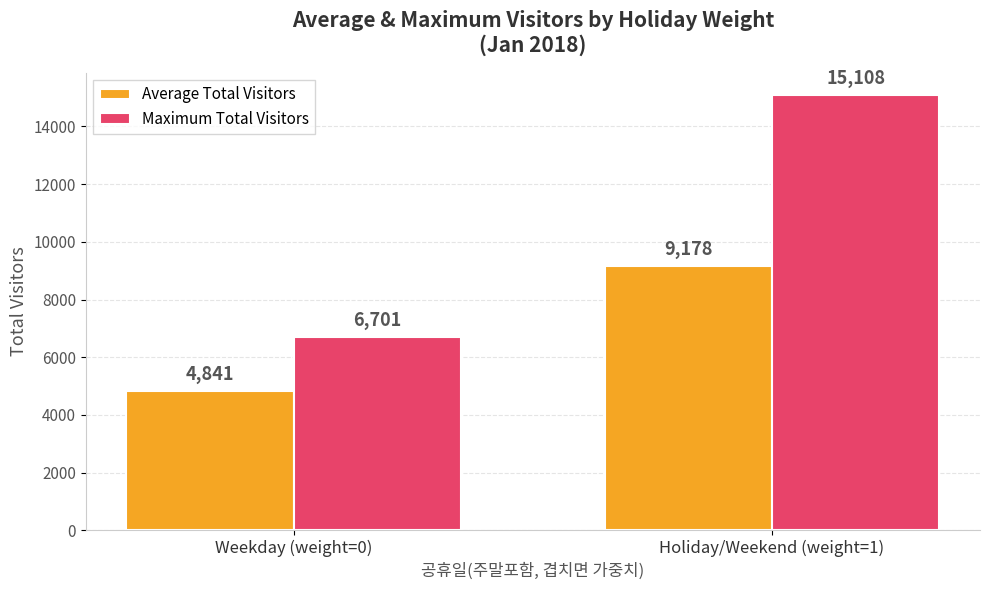

How many values in the Average Total Visitors series are below 9177?

1